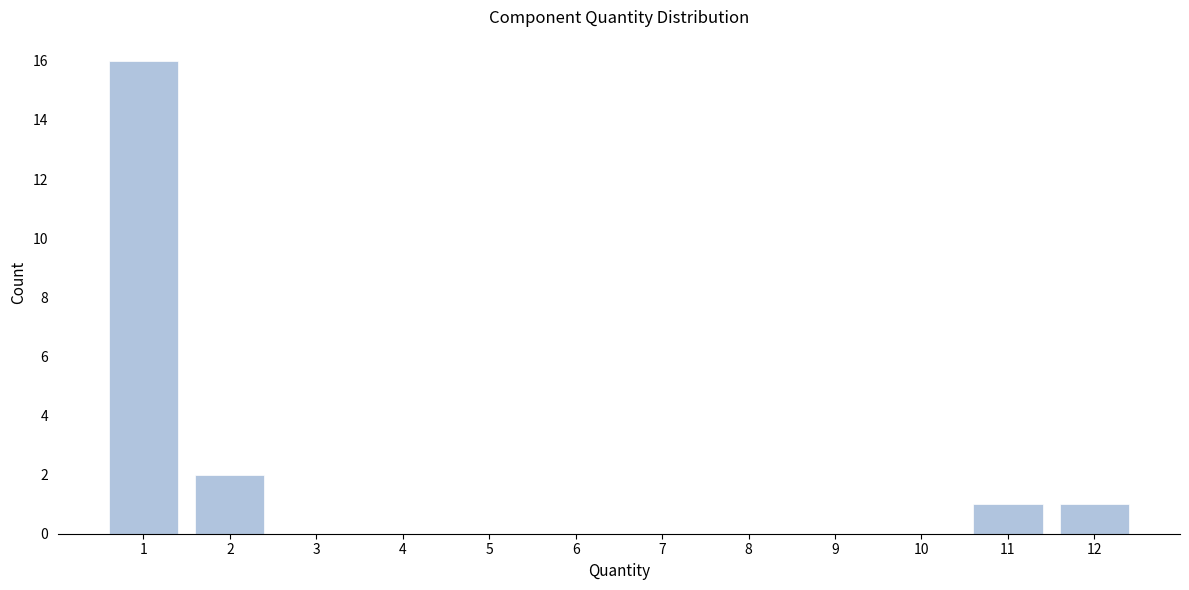

Reading right to left, transcribe all the data shown in this chart.

12=1	11=1	10=0	9=0	8=0	7=0	6=0	5=0	4=0	3=0	2=2	1=16